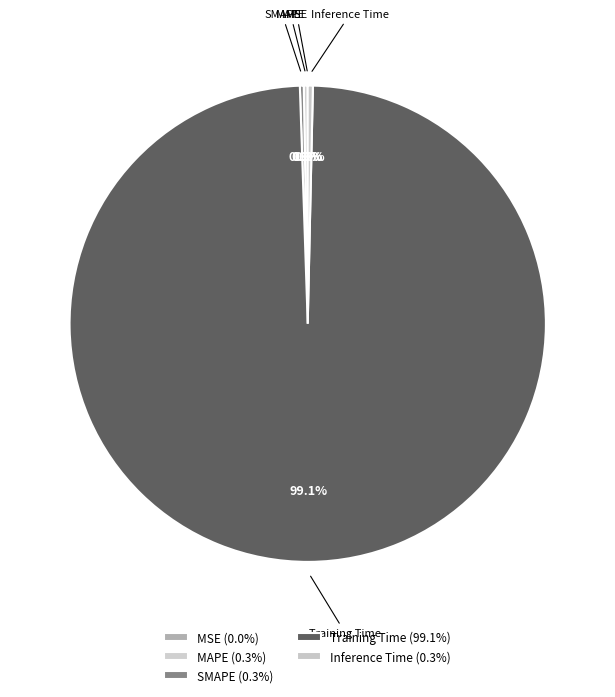

Is Training Time the majority of the pie?

Yes